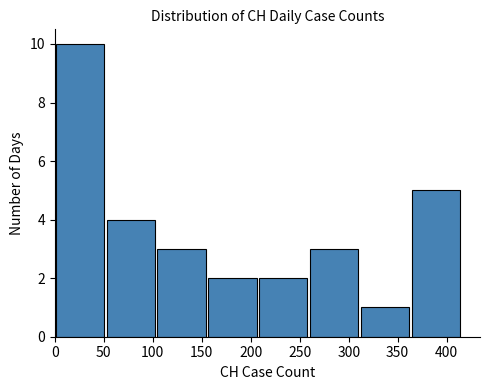

Reading left to right, list every bar in this chart as the range it spans on the x-axis followed by its height. Neither the bar edges nor the heights are printed on the chart, so give them approximately, as read against the axes.

0 to 55: 10
55 to 105: 4
105 to 155: 3
155 to 210: 2
210 to 260: 2
260 to 310: 3
310 to 365: 1
365 to 415: 5